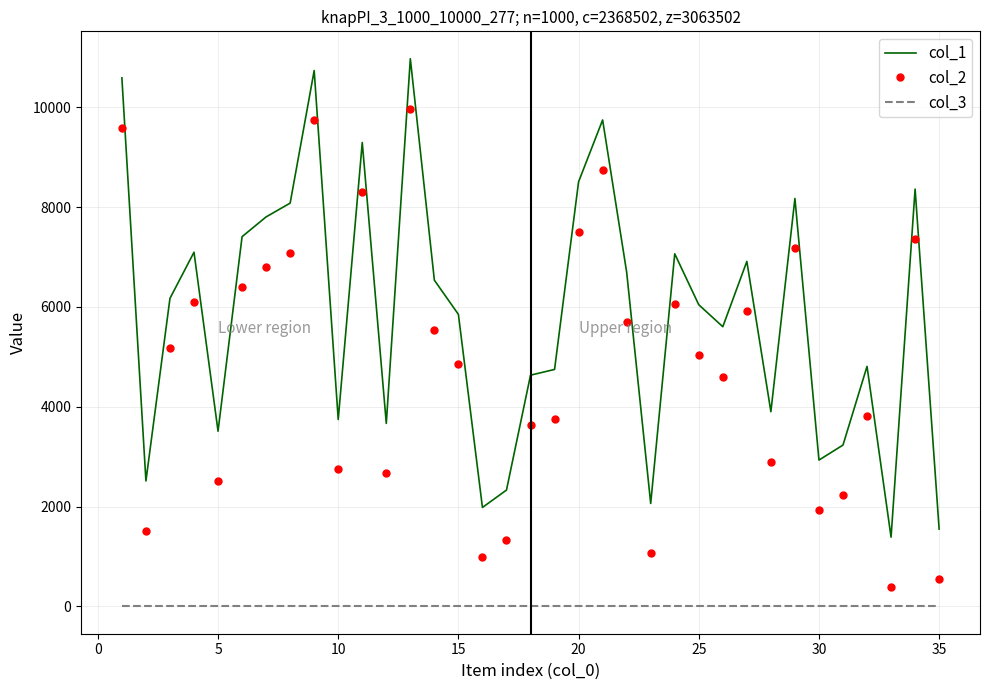

List the series in order of their peak value, lowest first.

col_3, col_2, col_1